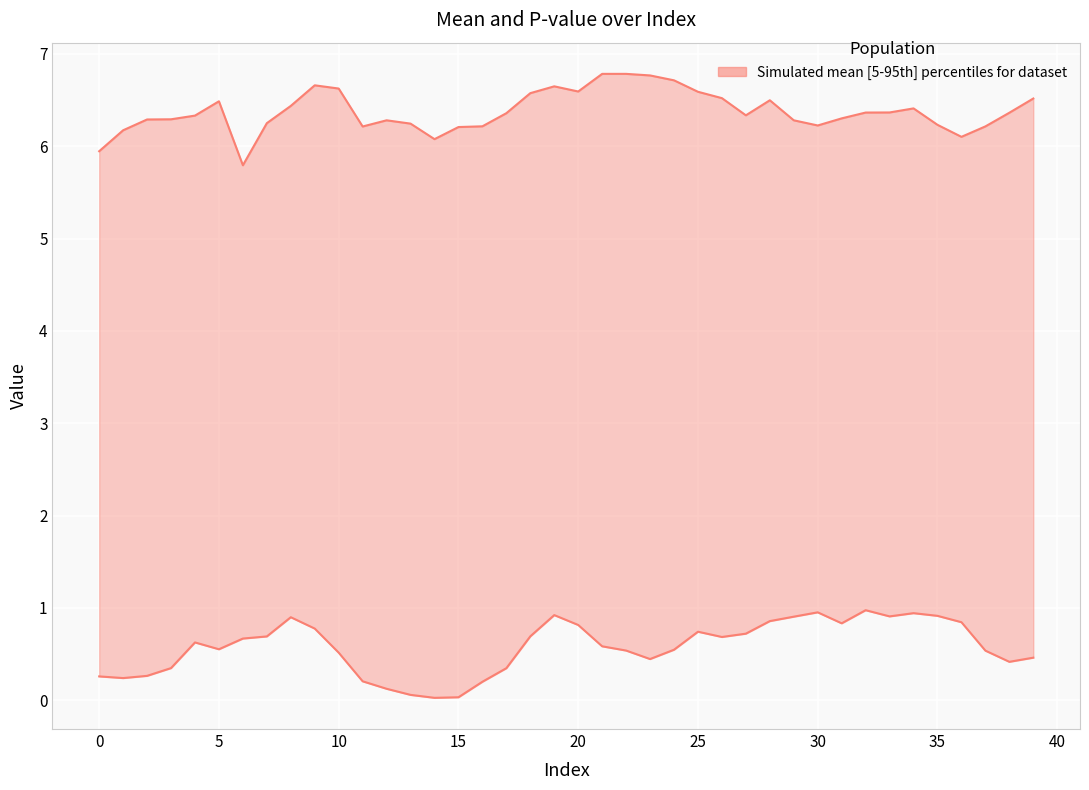

True or false: pvalue has a value of 0.1 at 10.

False